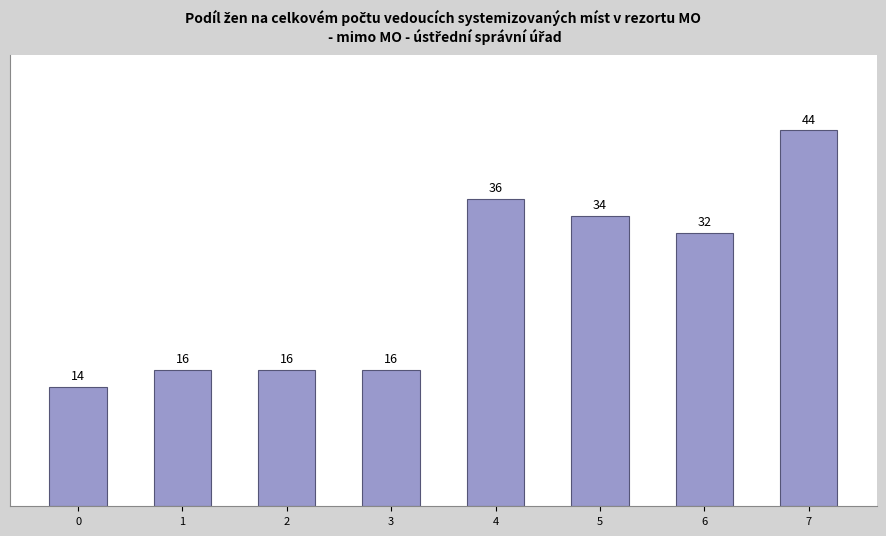

What is the difference between the second highest and second lowest values?

20